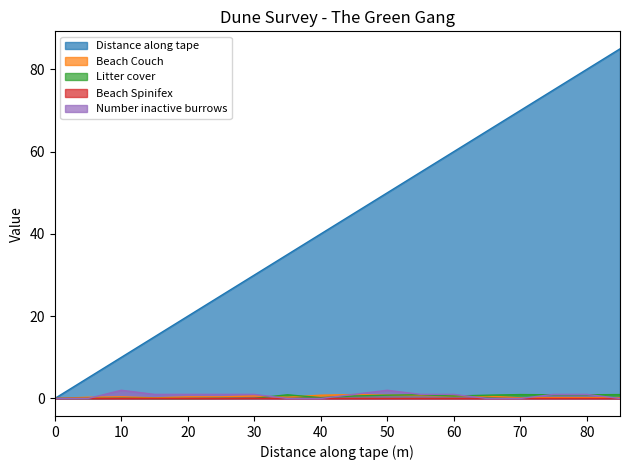

What is the highest value of the Beach Couch series?

0.9